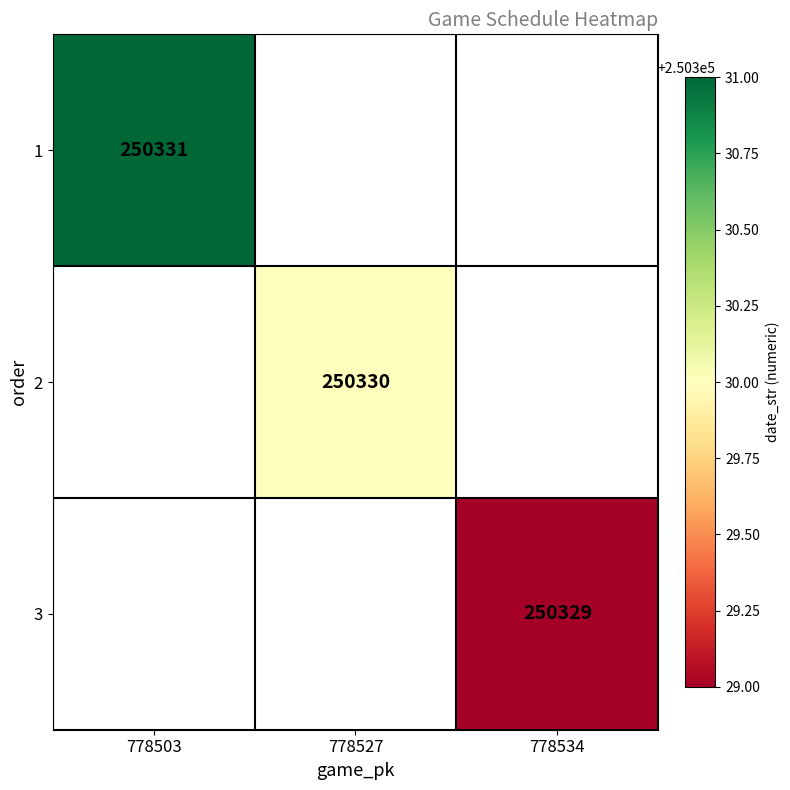

How many series are shown in this chart?

3